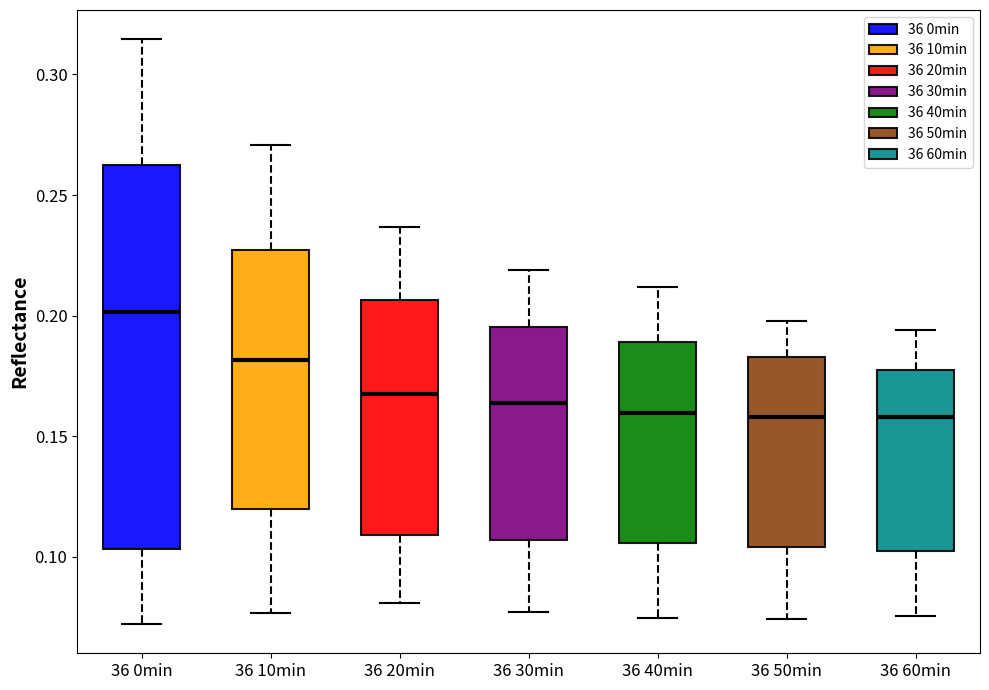

Where does the median line of the box for 36 40min sit on the y-axis? The values are not printed on the chart, so give them approximately, as read against the axis.

0.160